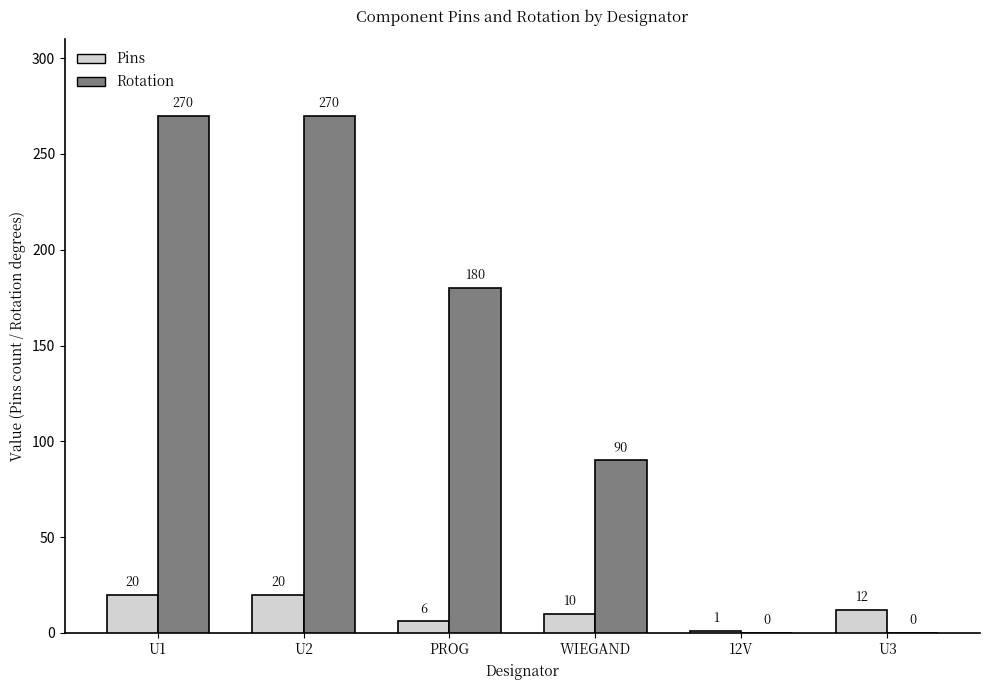

What is the total value across all series at PROG?

186